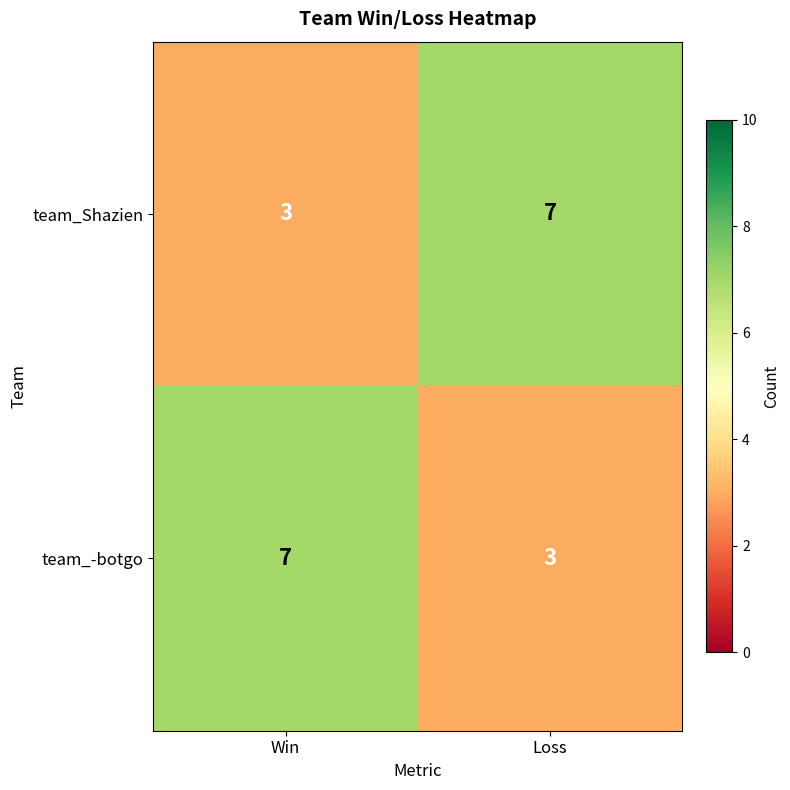

Which category has the highest value in the team_Shazien series?

Loss